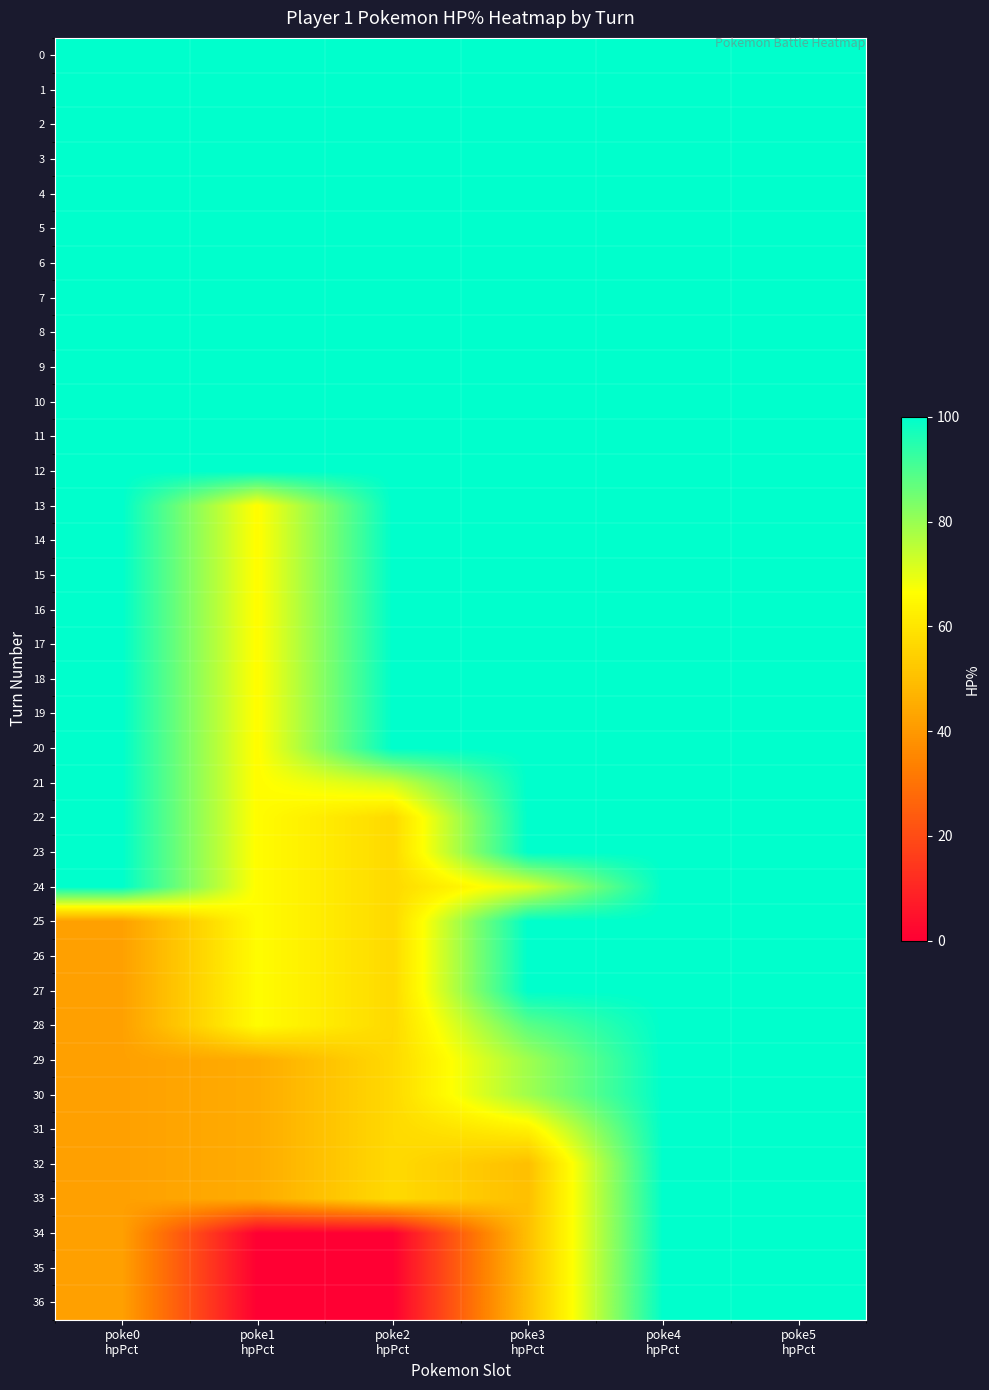

At how many categories does at least one series exceed 17?

6